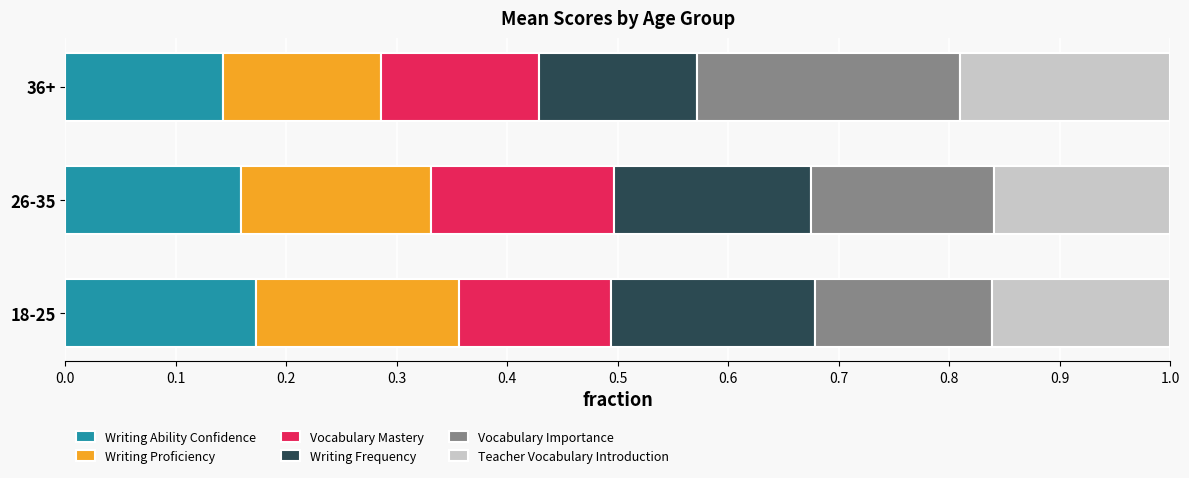

What is the total value across all series at 36+?

1.0